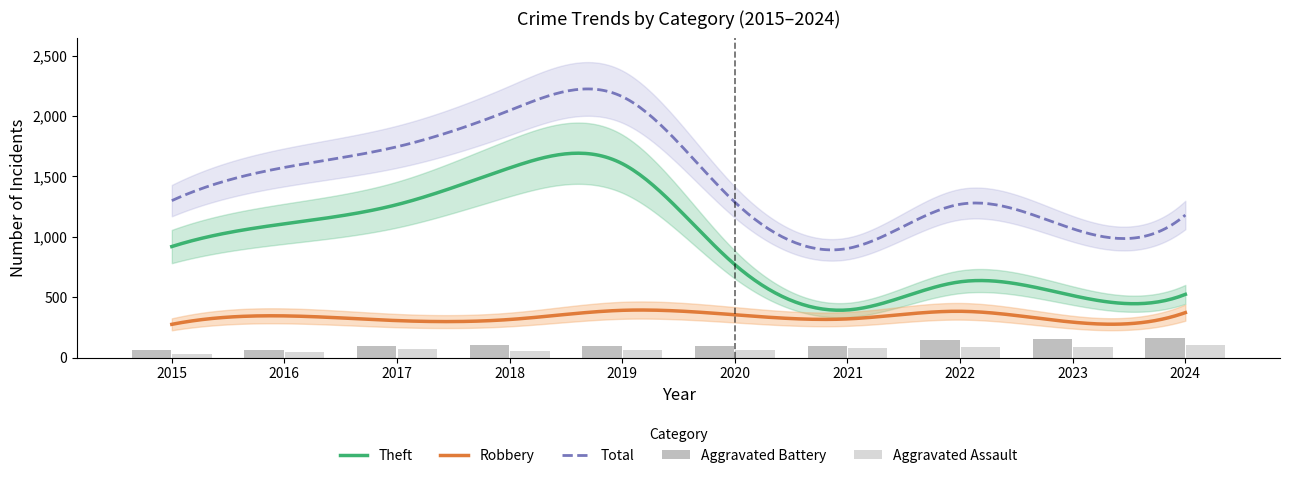

True or false: Total has a value of 1860 at 2023.

False